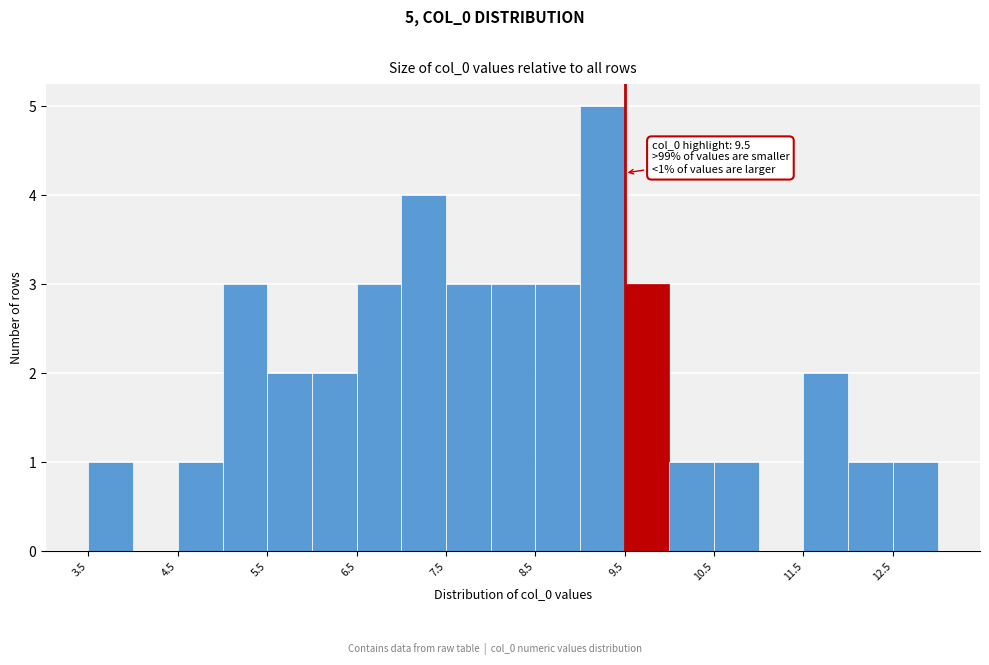

Which range on the x-axis has the tallest bar?

9.0 to 9.5